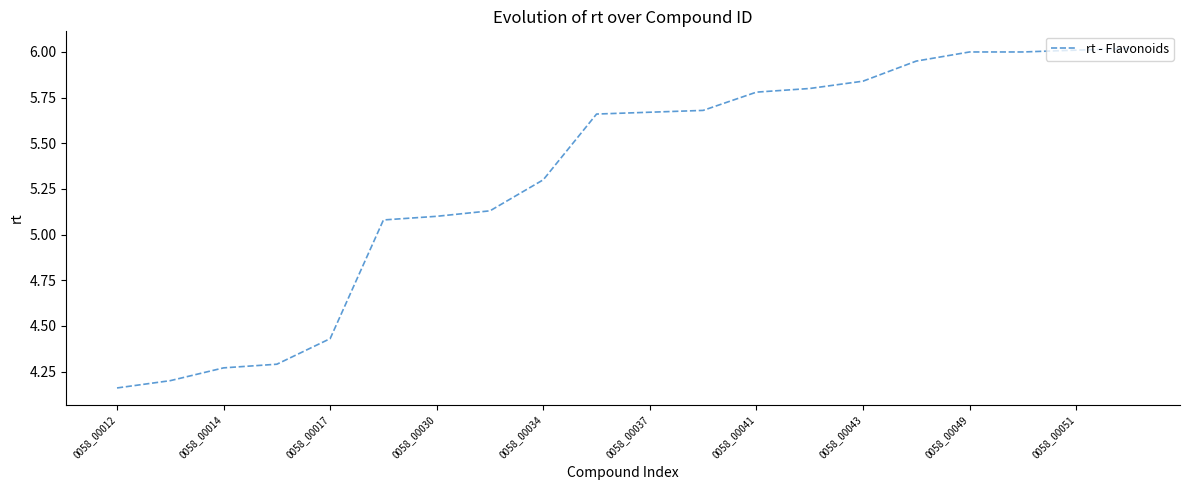

Is it true that the value at 0058_00014 is 1.4?

False